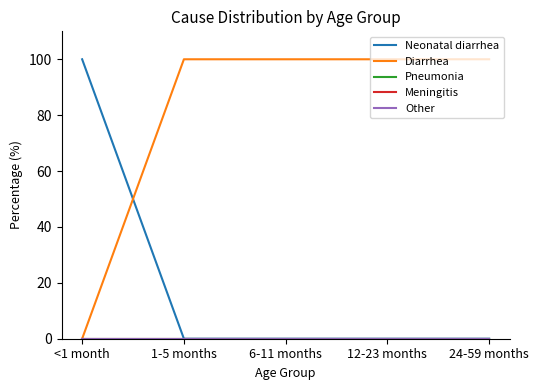

Does the chart display data point markers on the line(s)?

No